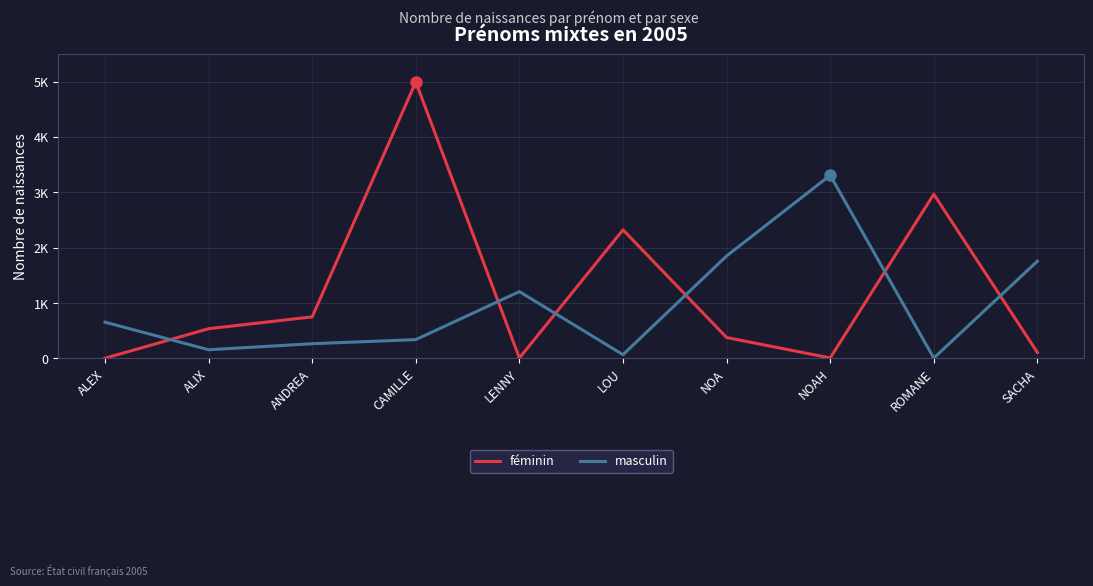

True or false: féminin and masculin intersect in this chart.

True